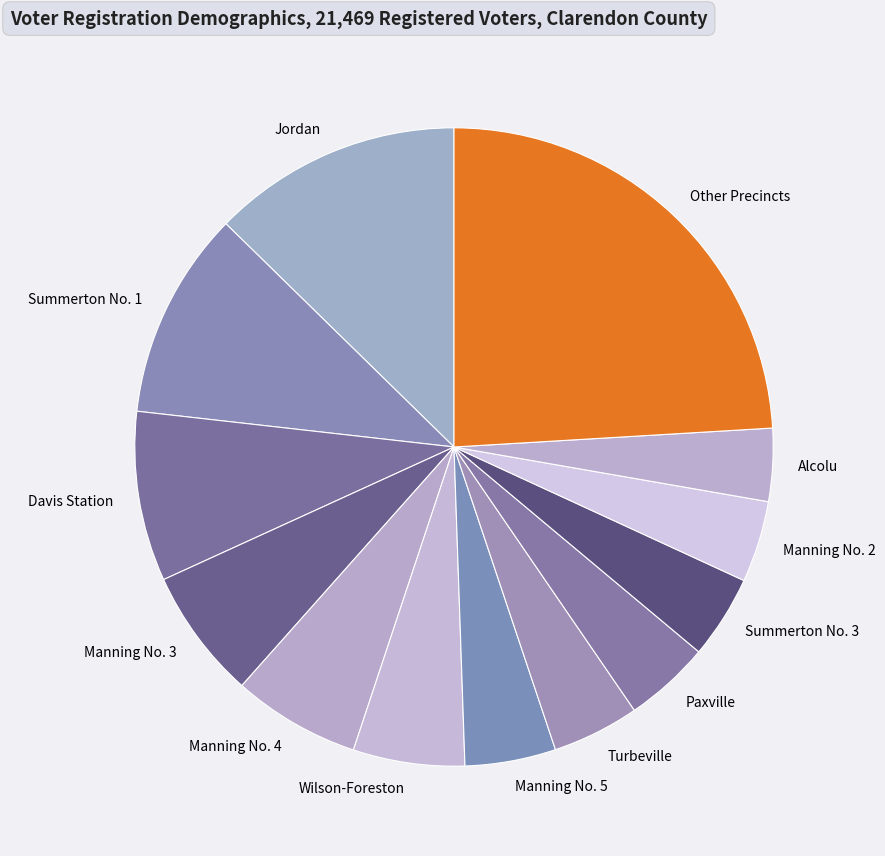

Is it true that Paxville is 4% of the pie?

True